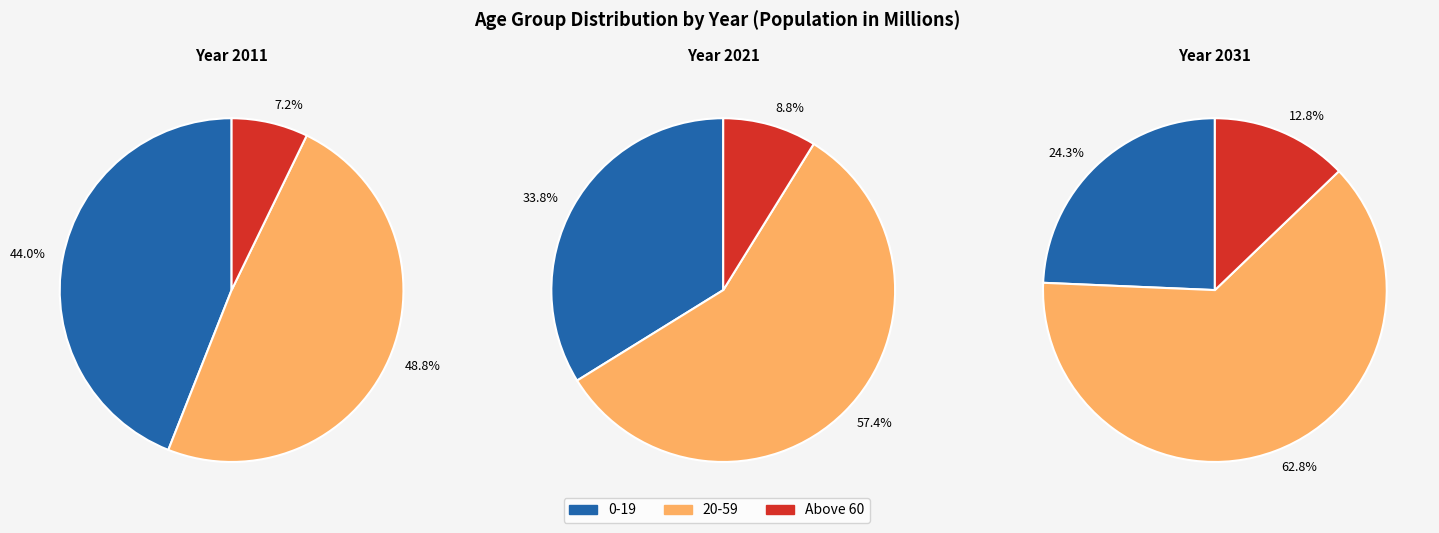

To the nearest percent, what portion does 20-59 represent?

49%